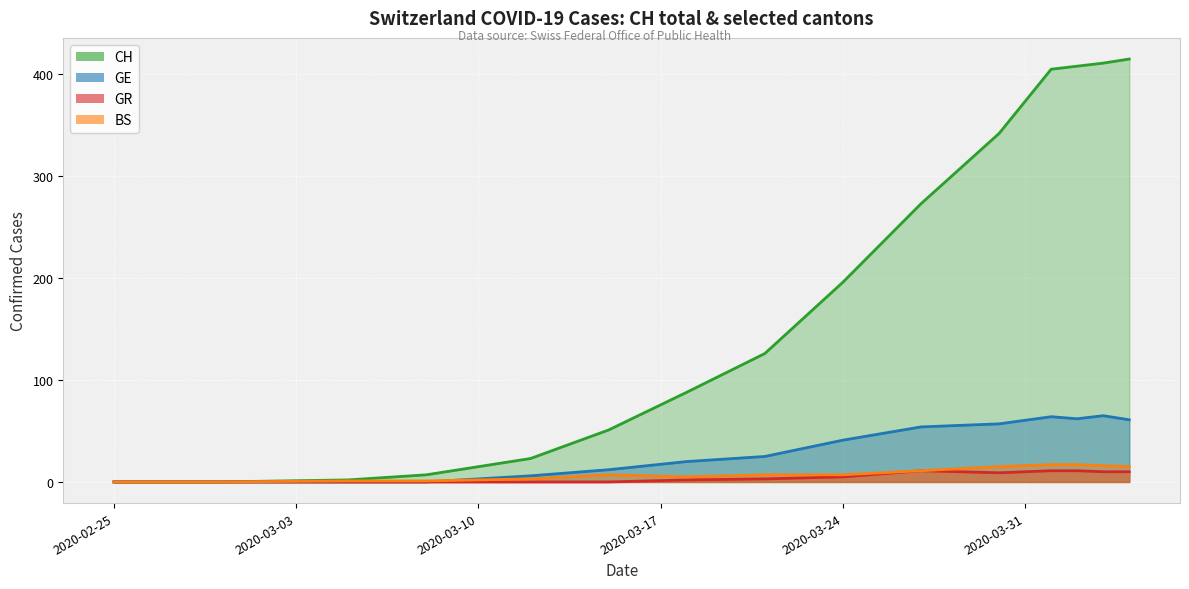

Rank the series at 2020-02-25 from highest to lowest value.

CH, GE, GR, BS